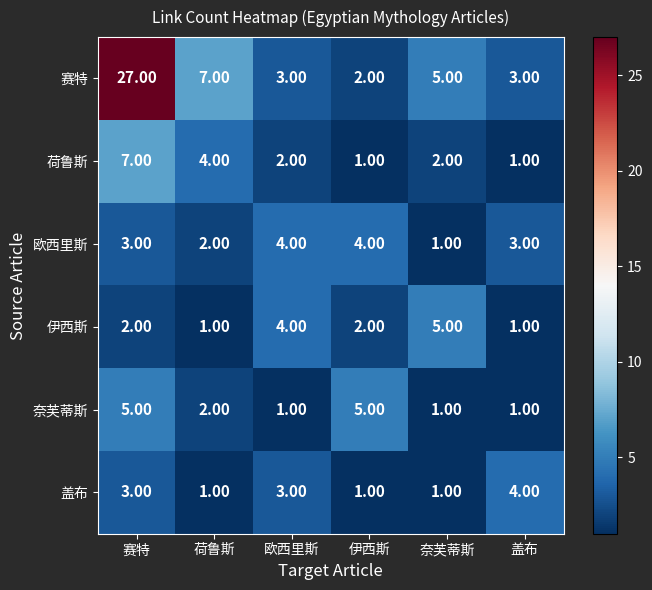

What is the difference between the second highest and second lowest values in the 荷鲁斯 series?

3